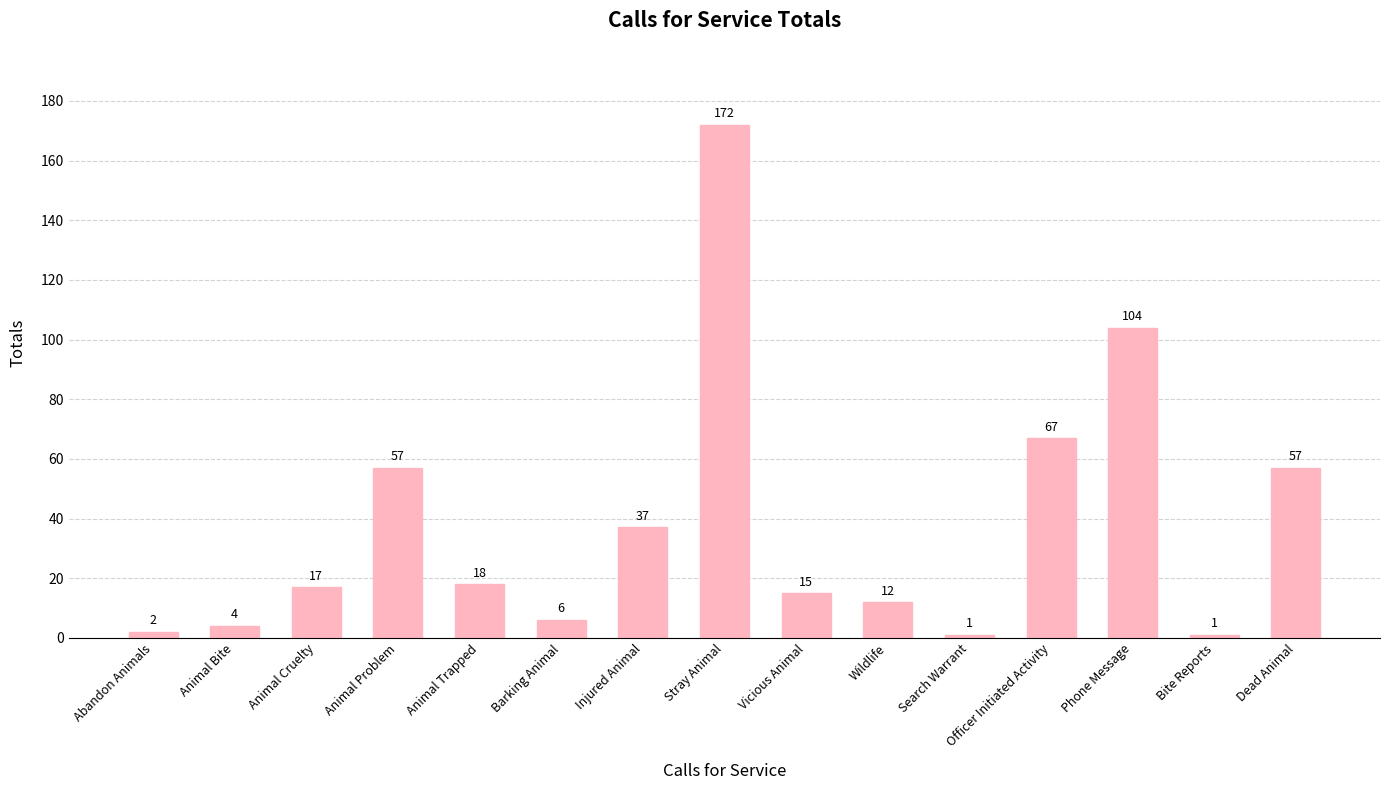

The chart shows a value of 6 at Barking Animal. True or false?

True